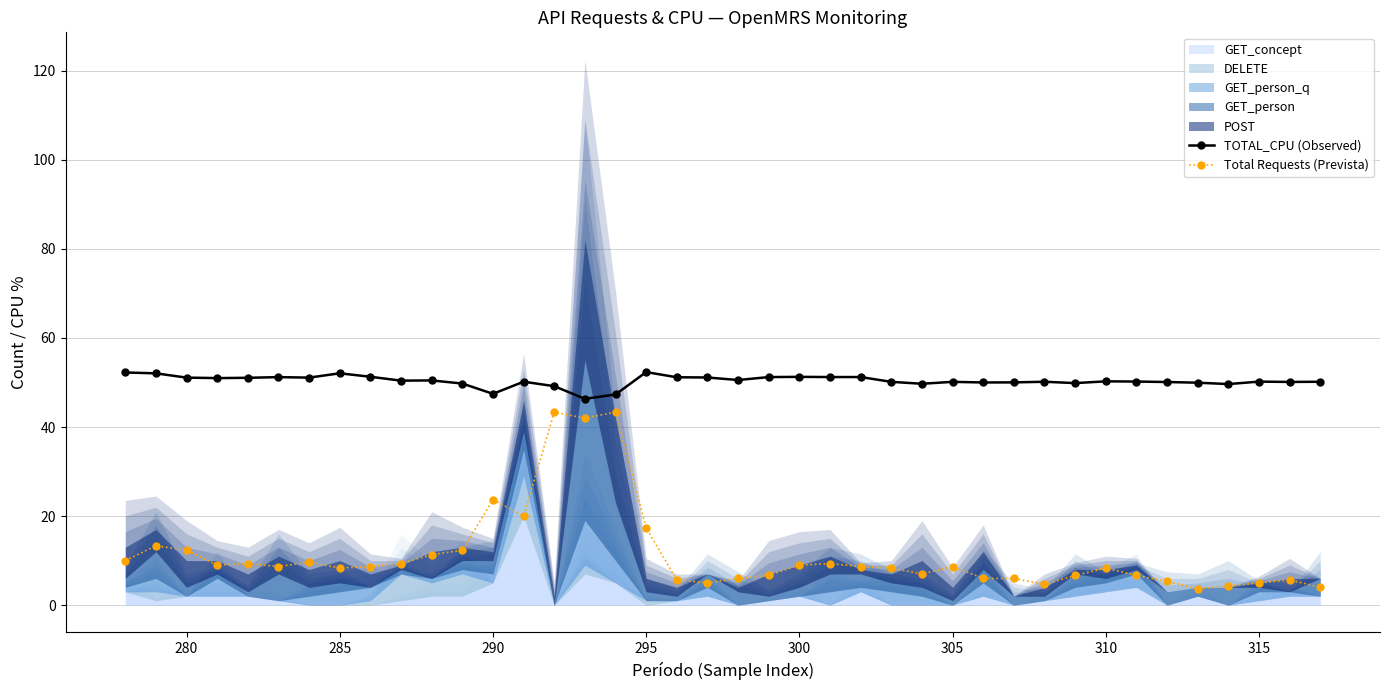

What is the sum of all TOTAL_CPU (Observed) values?

2014.8